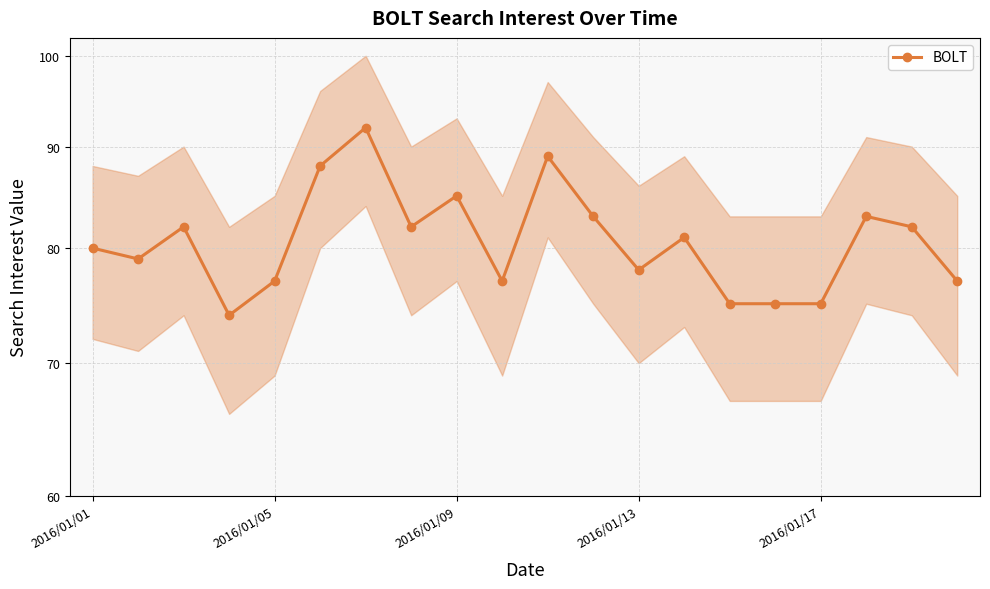

How many distinct data groups are displayed?

1